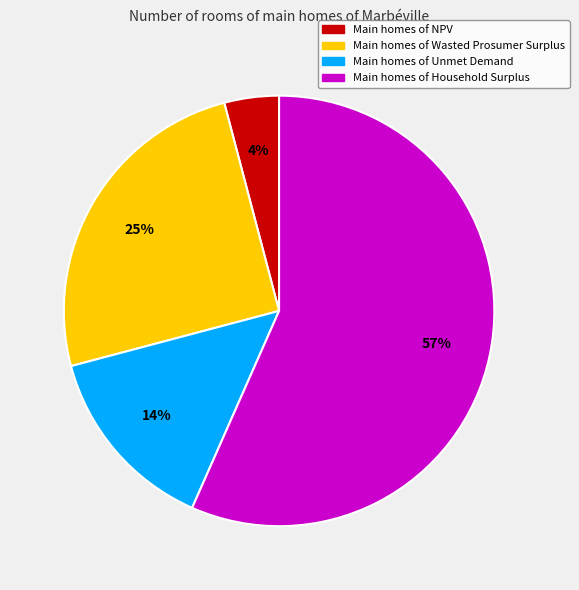

To the nearest percent, what percentage of the pie is Main homes of NPV?

4%